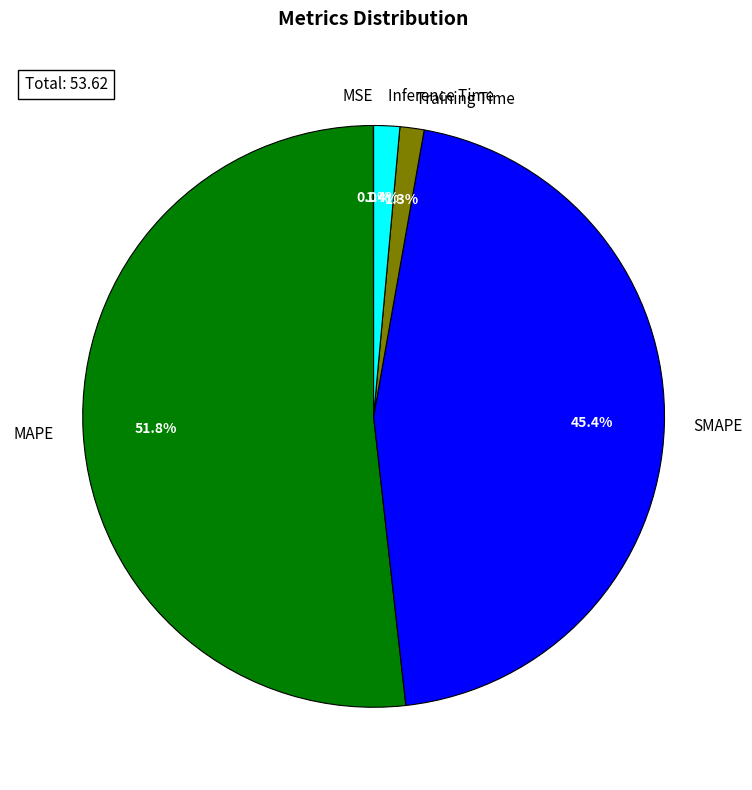

To the nearest percent, what is the average slice percentage?

20%